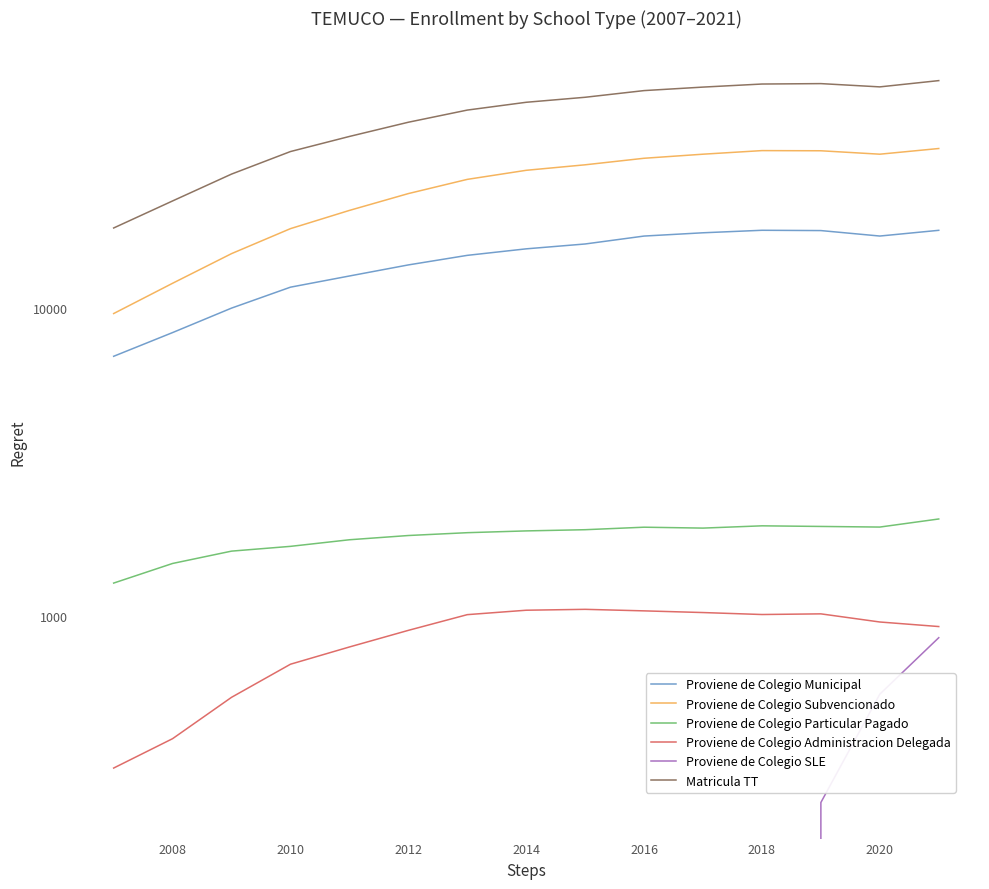

True or false: Proviene de Colegio Subvencionado has a value of 18671 at 2016.

False